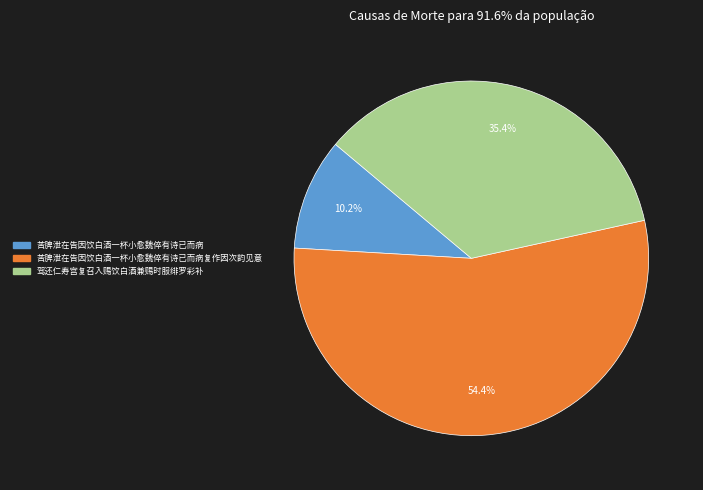

Is there a majority slice in this chart?

Yes